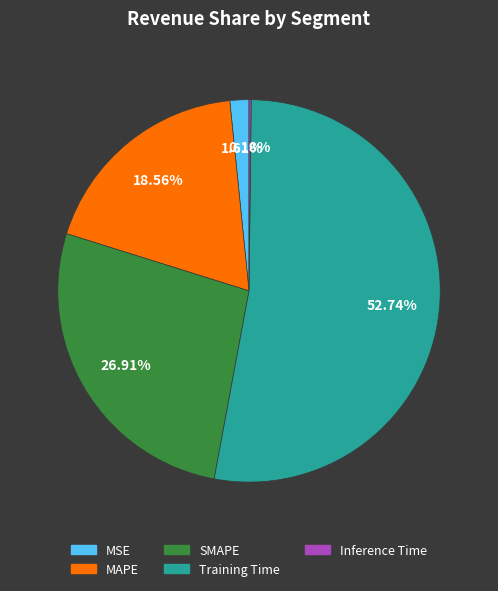

True or false: MAPE accounts for 19% of the total.

True